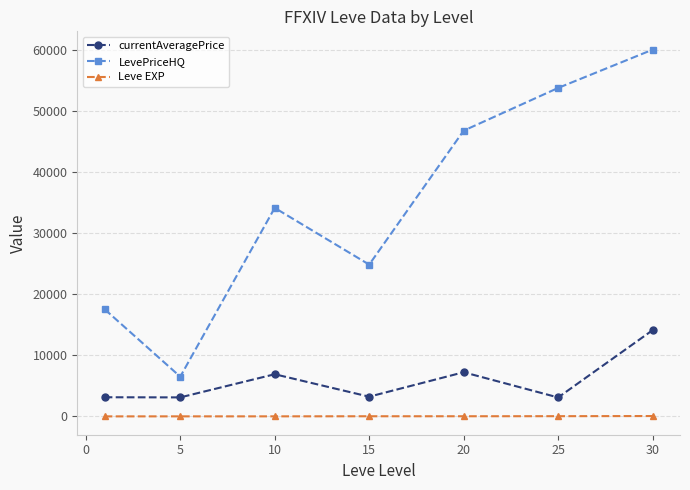

What is the difference between the second highest and second lowest values in the LevePriceHQ series?

36215.1